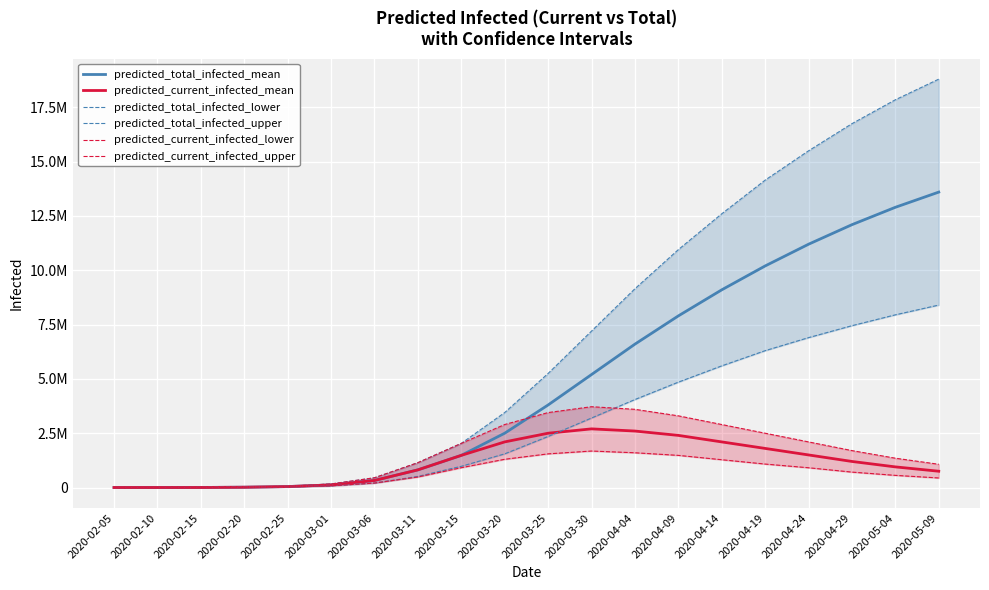

True or false: predicted_total_infected_lower and predicted_total_infected_mean cross at least once.

False